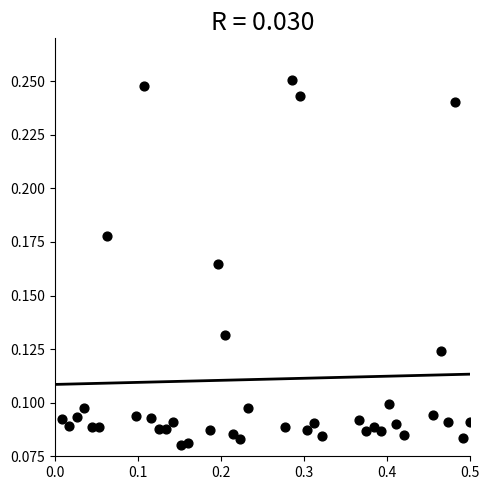

What is the range of X values (max minus min)?

0.5